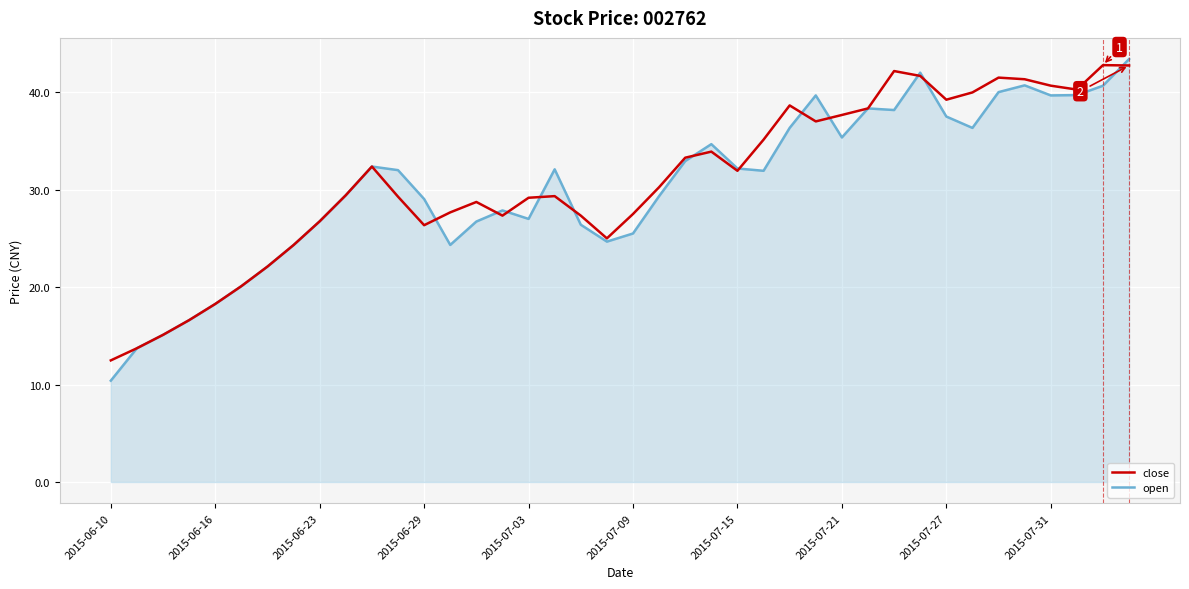

Rank the series by their average value, from lowest to highest.

open, close